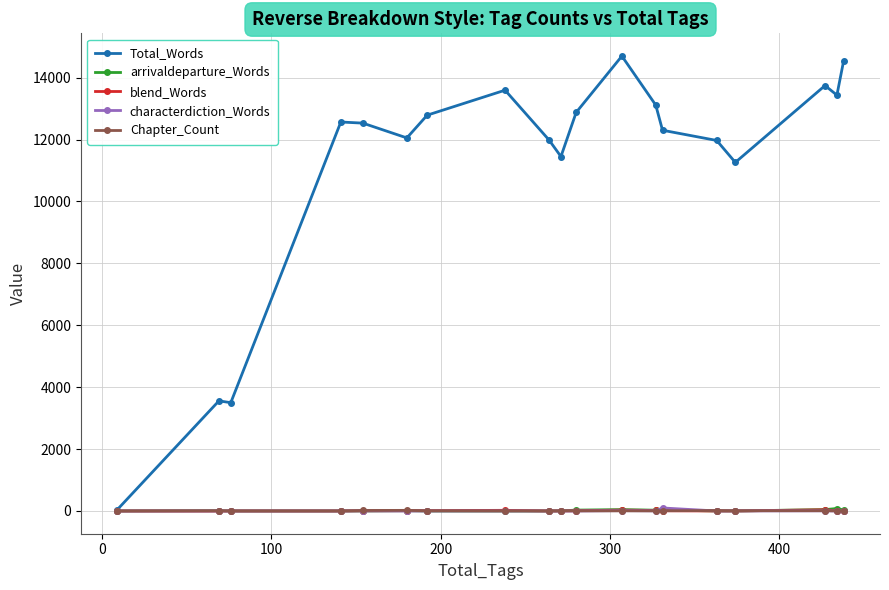

Which series has the largest range (max minus min)?

Total_Words